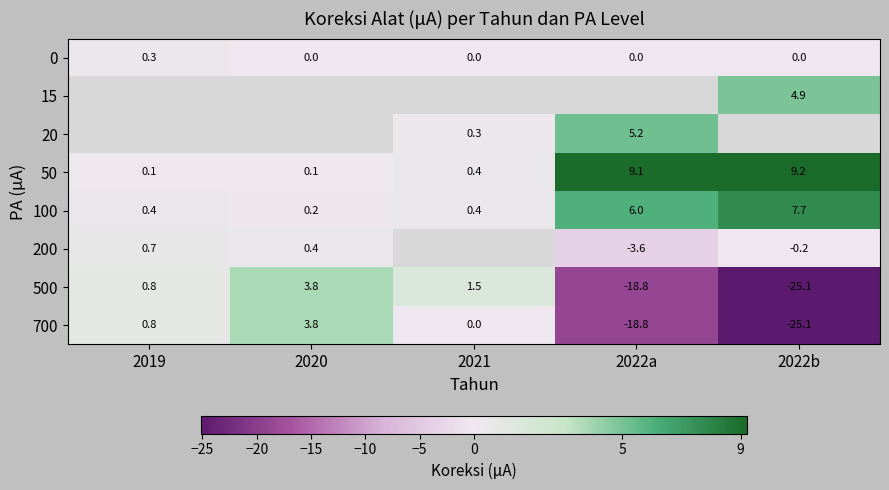

Is it true that 100 equals 0.4 at 2021?

True